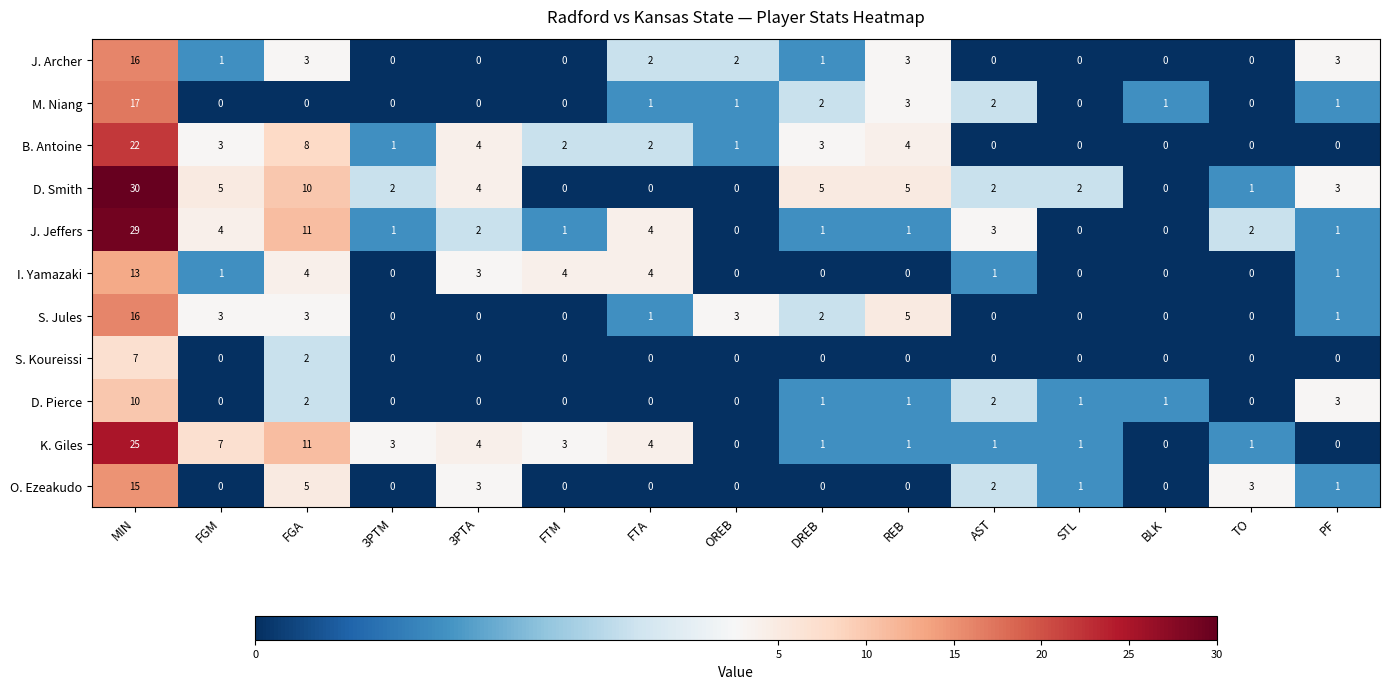

What is the maximum value shown in the chart?

30